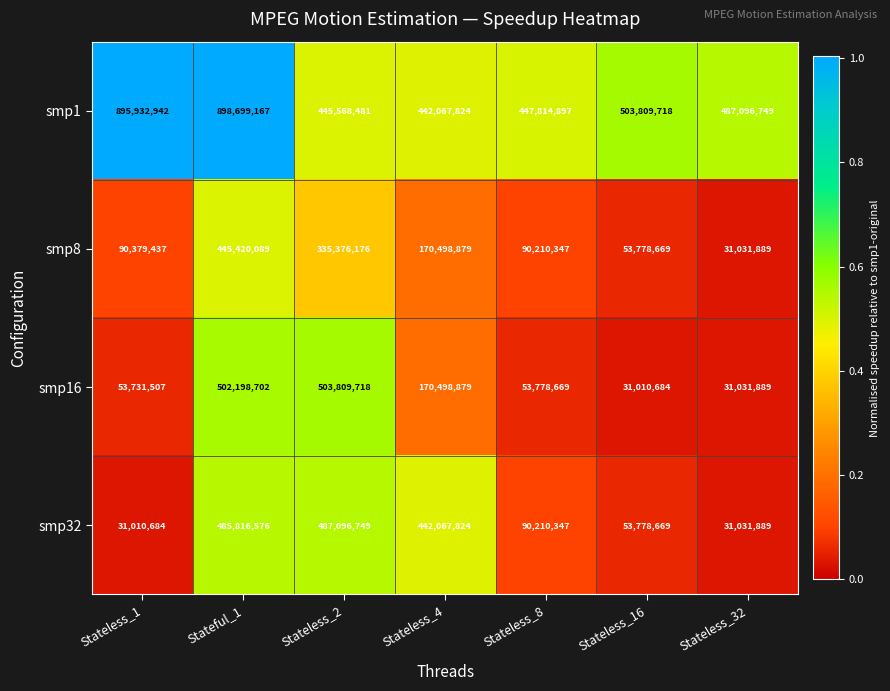

What is the spread (max minus min) of values at Stateless_8?

394036228